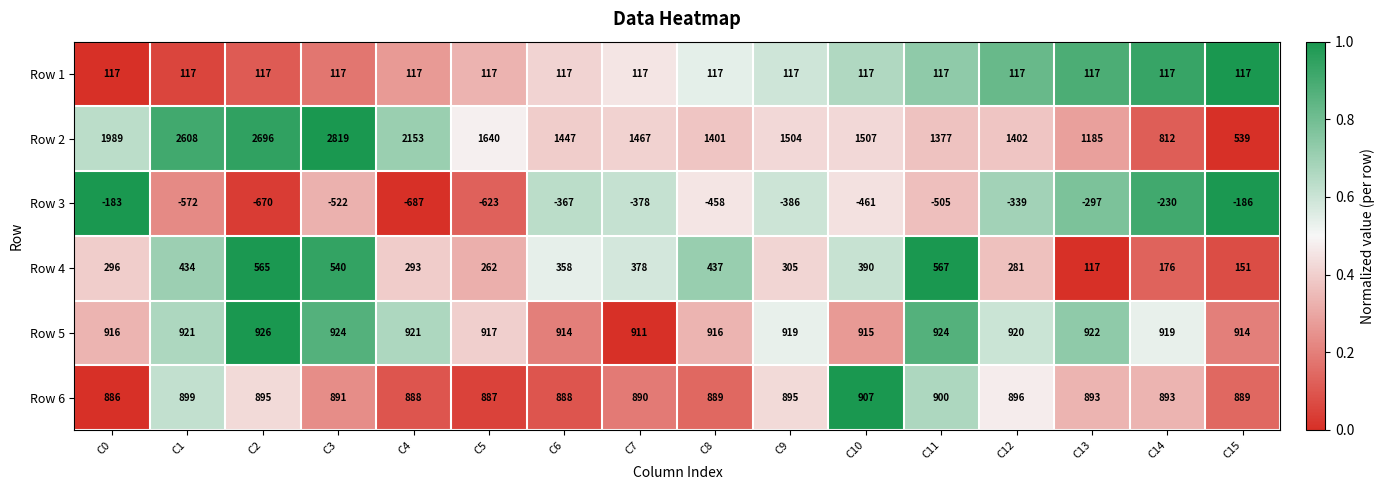

Which series has the largest range (max minus min)?

Row 2